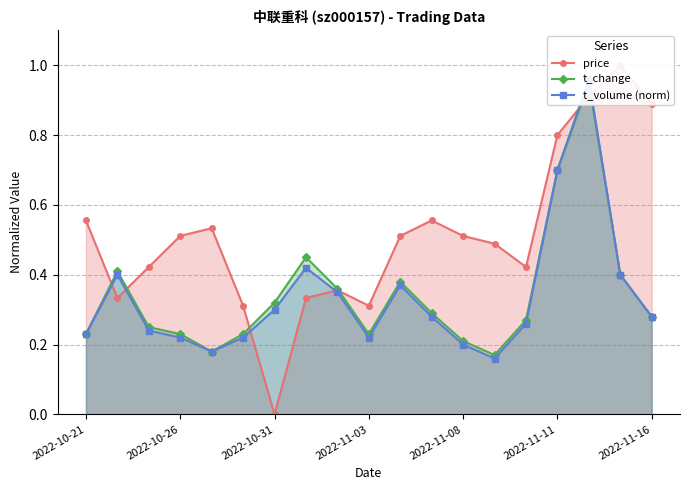

How many data points does each series have?

19